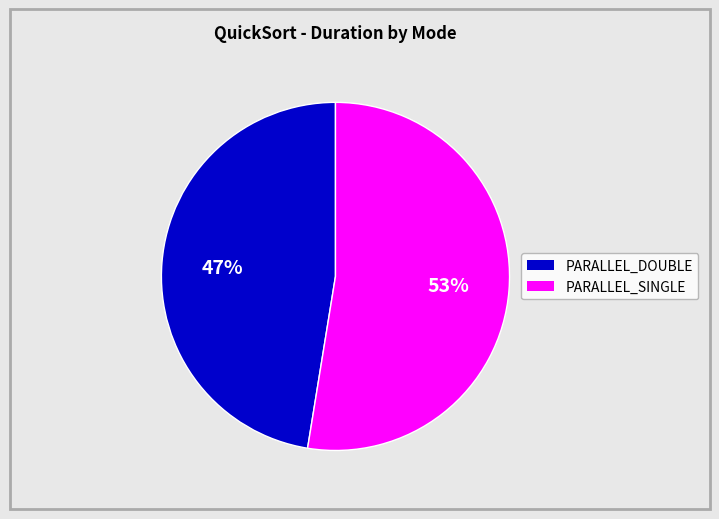

Is there a majority slice in this chart?

Yes